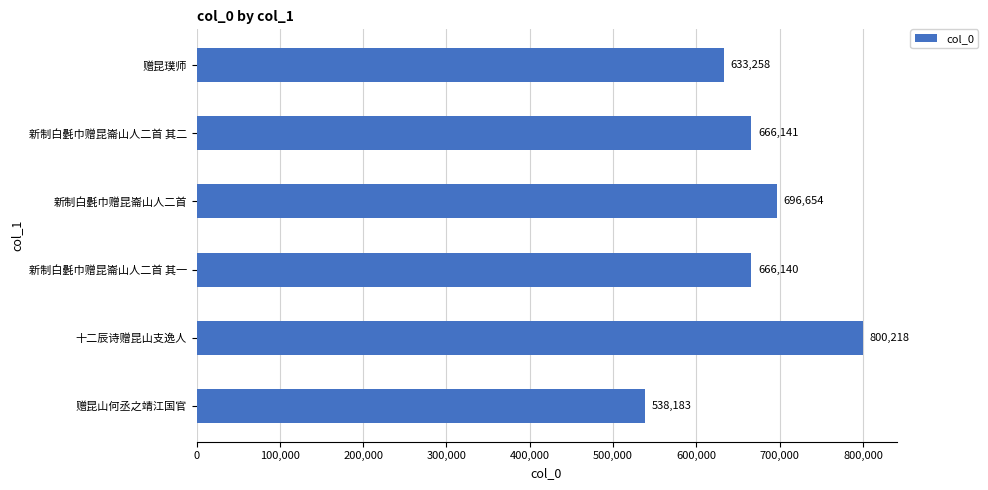

How many bars are there in total?

6